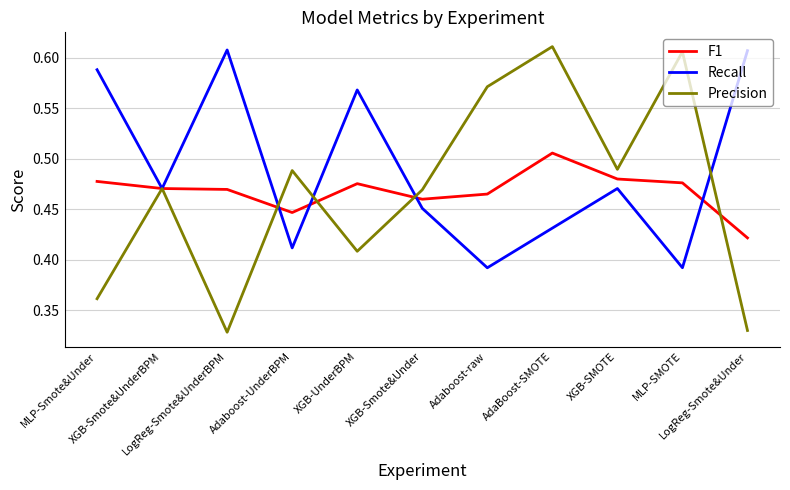

At which category is the sum across all series the highest?

AdaBoost-SMOTE